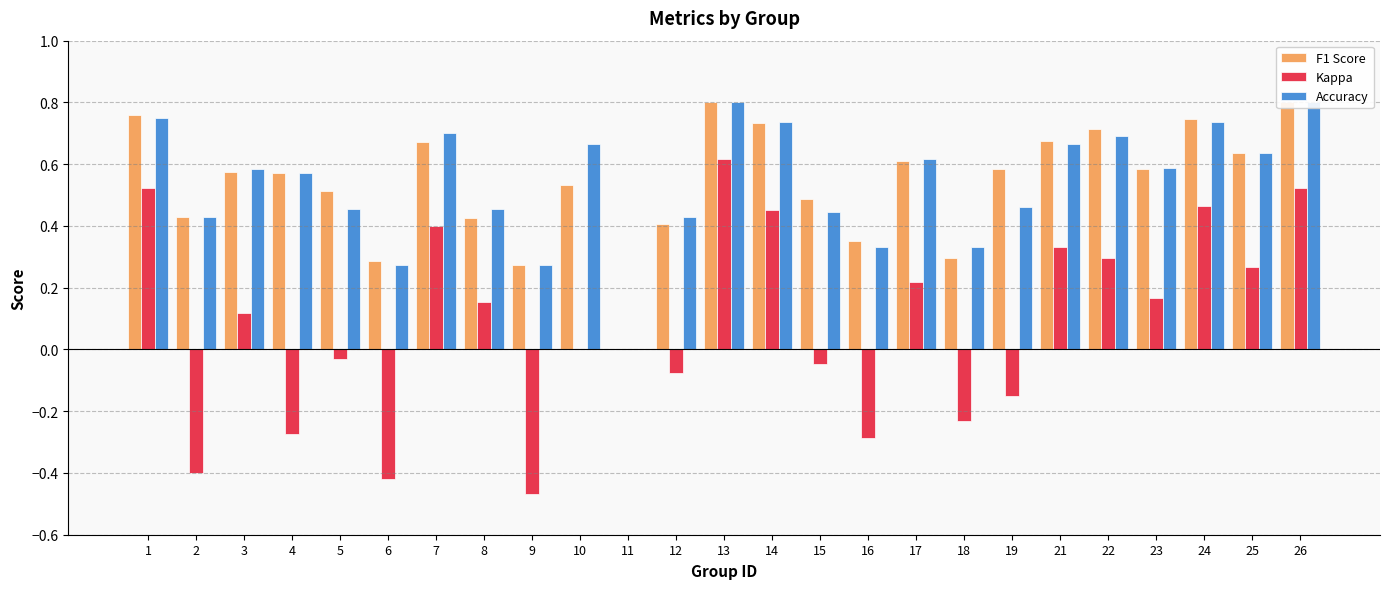

How many Accuracy values are between 0 and 1?

25